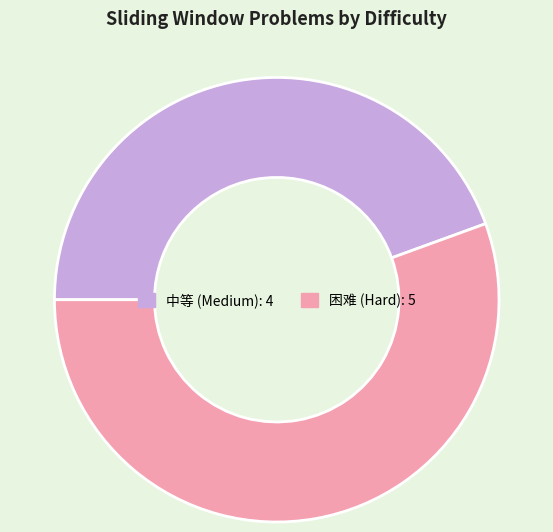

Does any single category account for the majority?

Yes